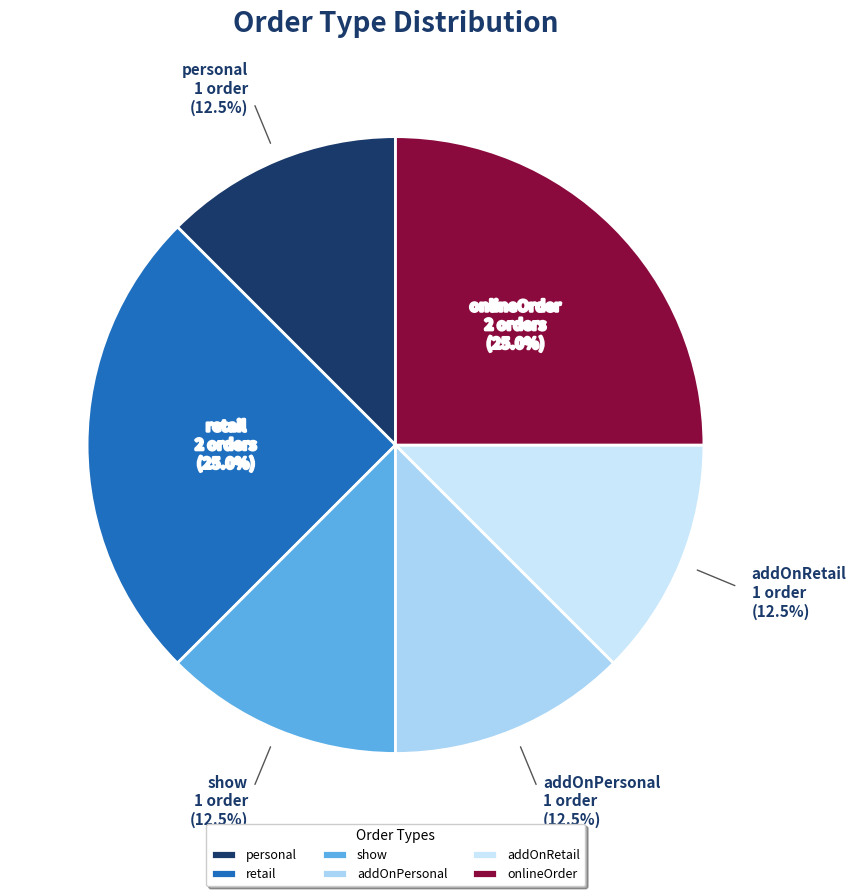

Count the number of slices in the pie.

6